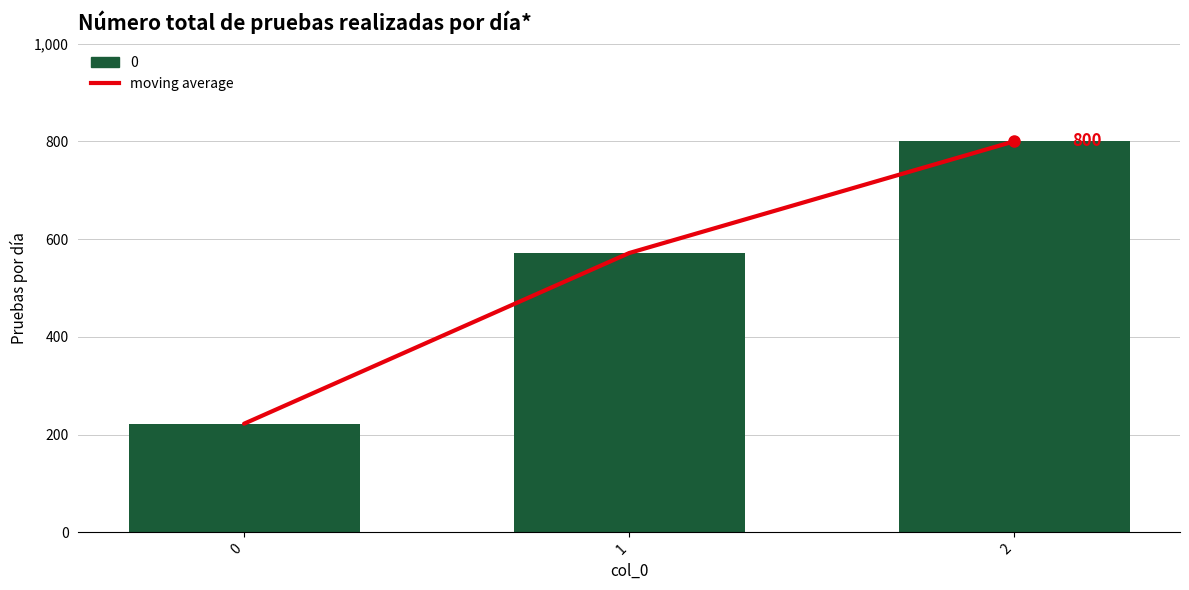

List the labels in order of value, largest first.

2, 1, 0